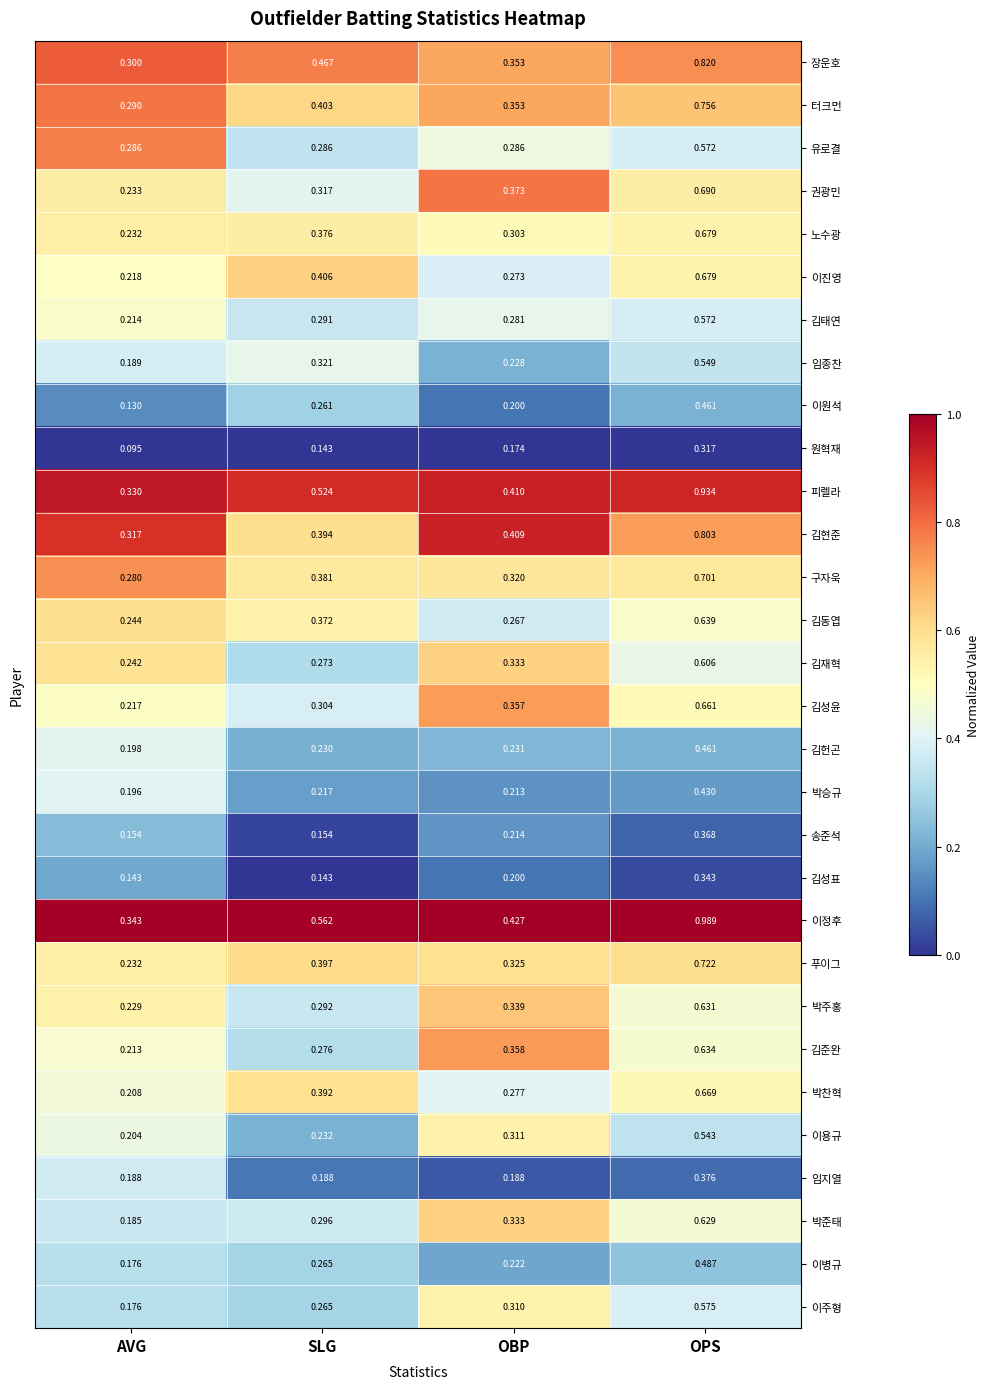

Which series has the widest spread of values?

이정후